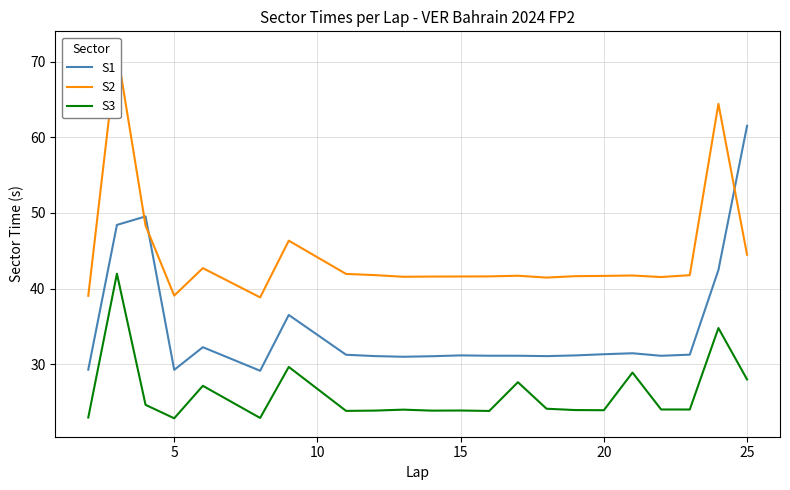

Reading left to right, list all the values displayed in this chart.

S1: 29.3	48.4	49.5	29.2	32.2	29.1	36.5	31.2	31.1	31.0	31.1	31.2	31.1	31.1	31.1	31.2	31.3	31.4	31.1	31.3	42.5	61.5
S2: 39.0	71.6	48.3	39.1	42.7	38.8	46.3	41.9	41.8	41.6	41.6	41.6	41.6	41.7	41.5	41.6	41.7	41.7	41.5	41.8	64.4	44.5
S3: 22.9	42.0	24.6	22.8	27.1	22.9	29.6	23.8	23.9	24.0	23.9	23.9	23.8	27.6	24.1	23.9	23.9	28.9	24.0	24.0	34.8	28.0